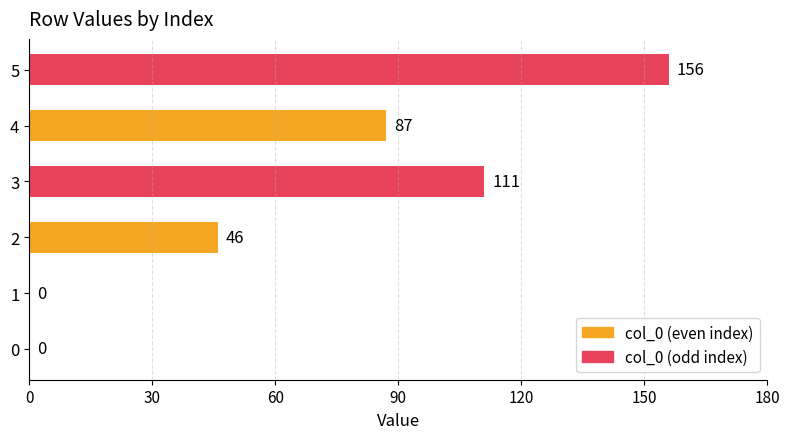

Which has a higher value, 0 or 5?

5